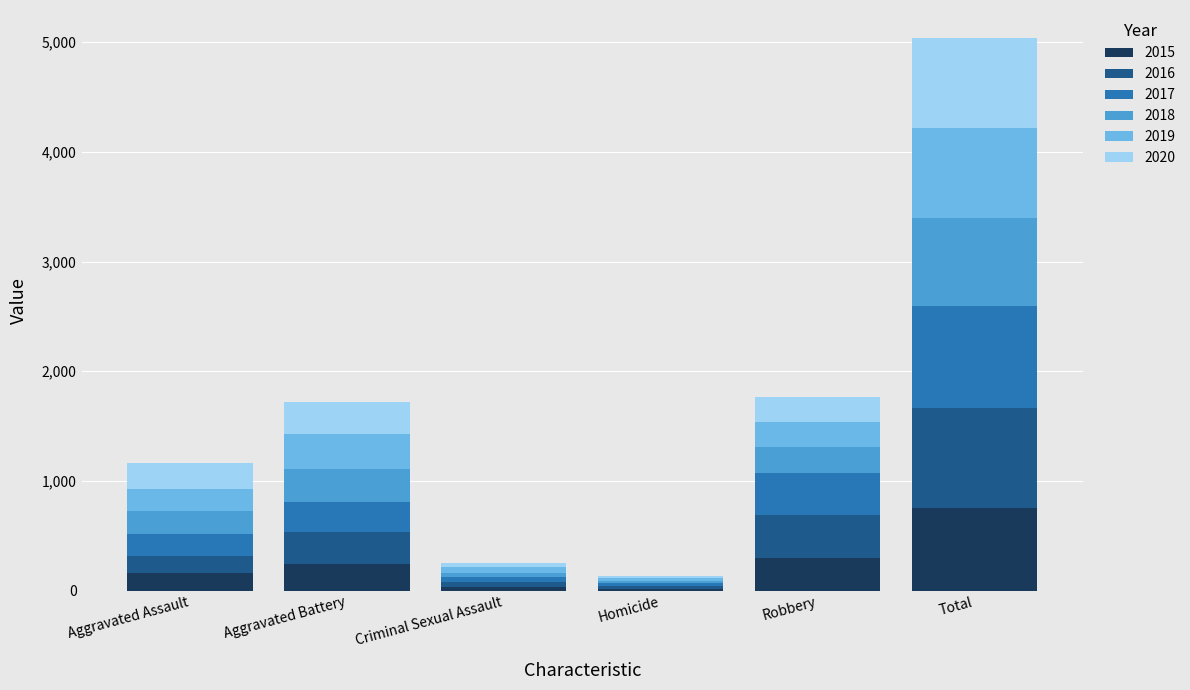

What is the maximum value for 2015?

754